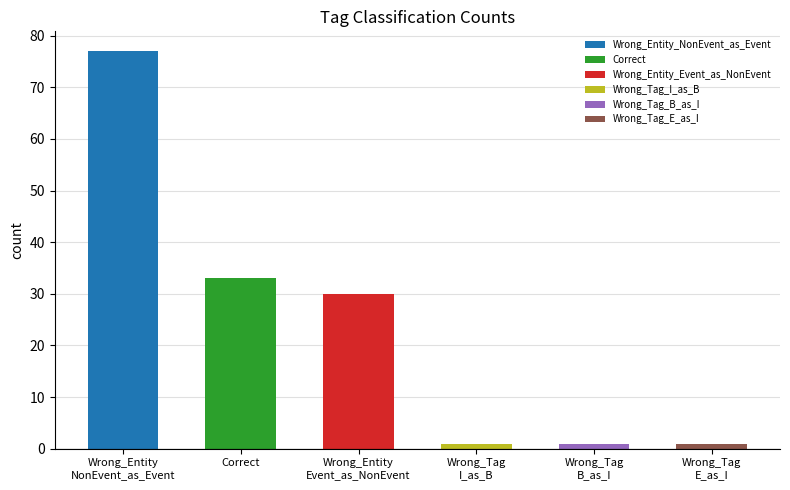

Reading left to right, what are all the values shown in this chart?

77	33	30	1	1	1